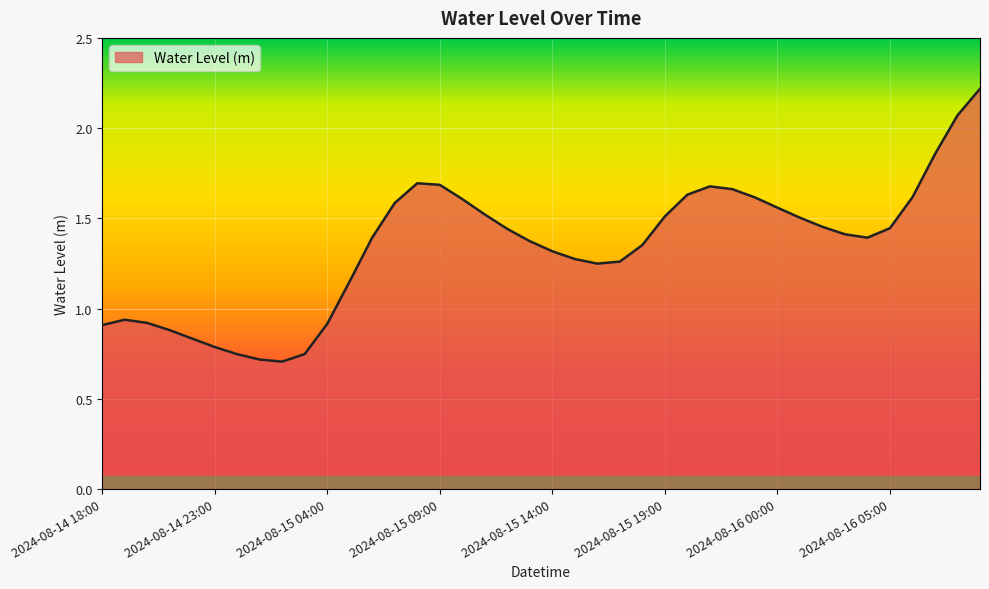

What is the greatest value displayed?

2.2